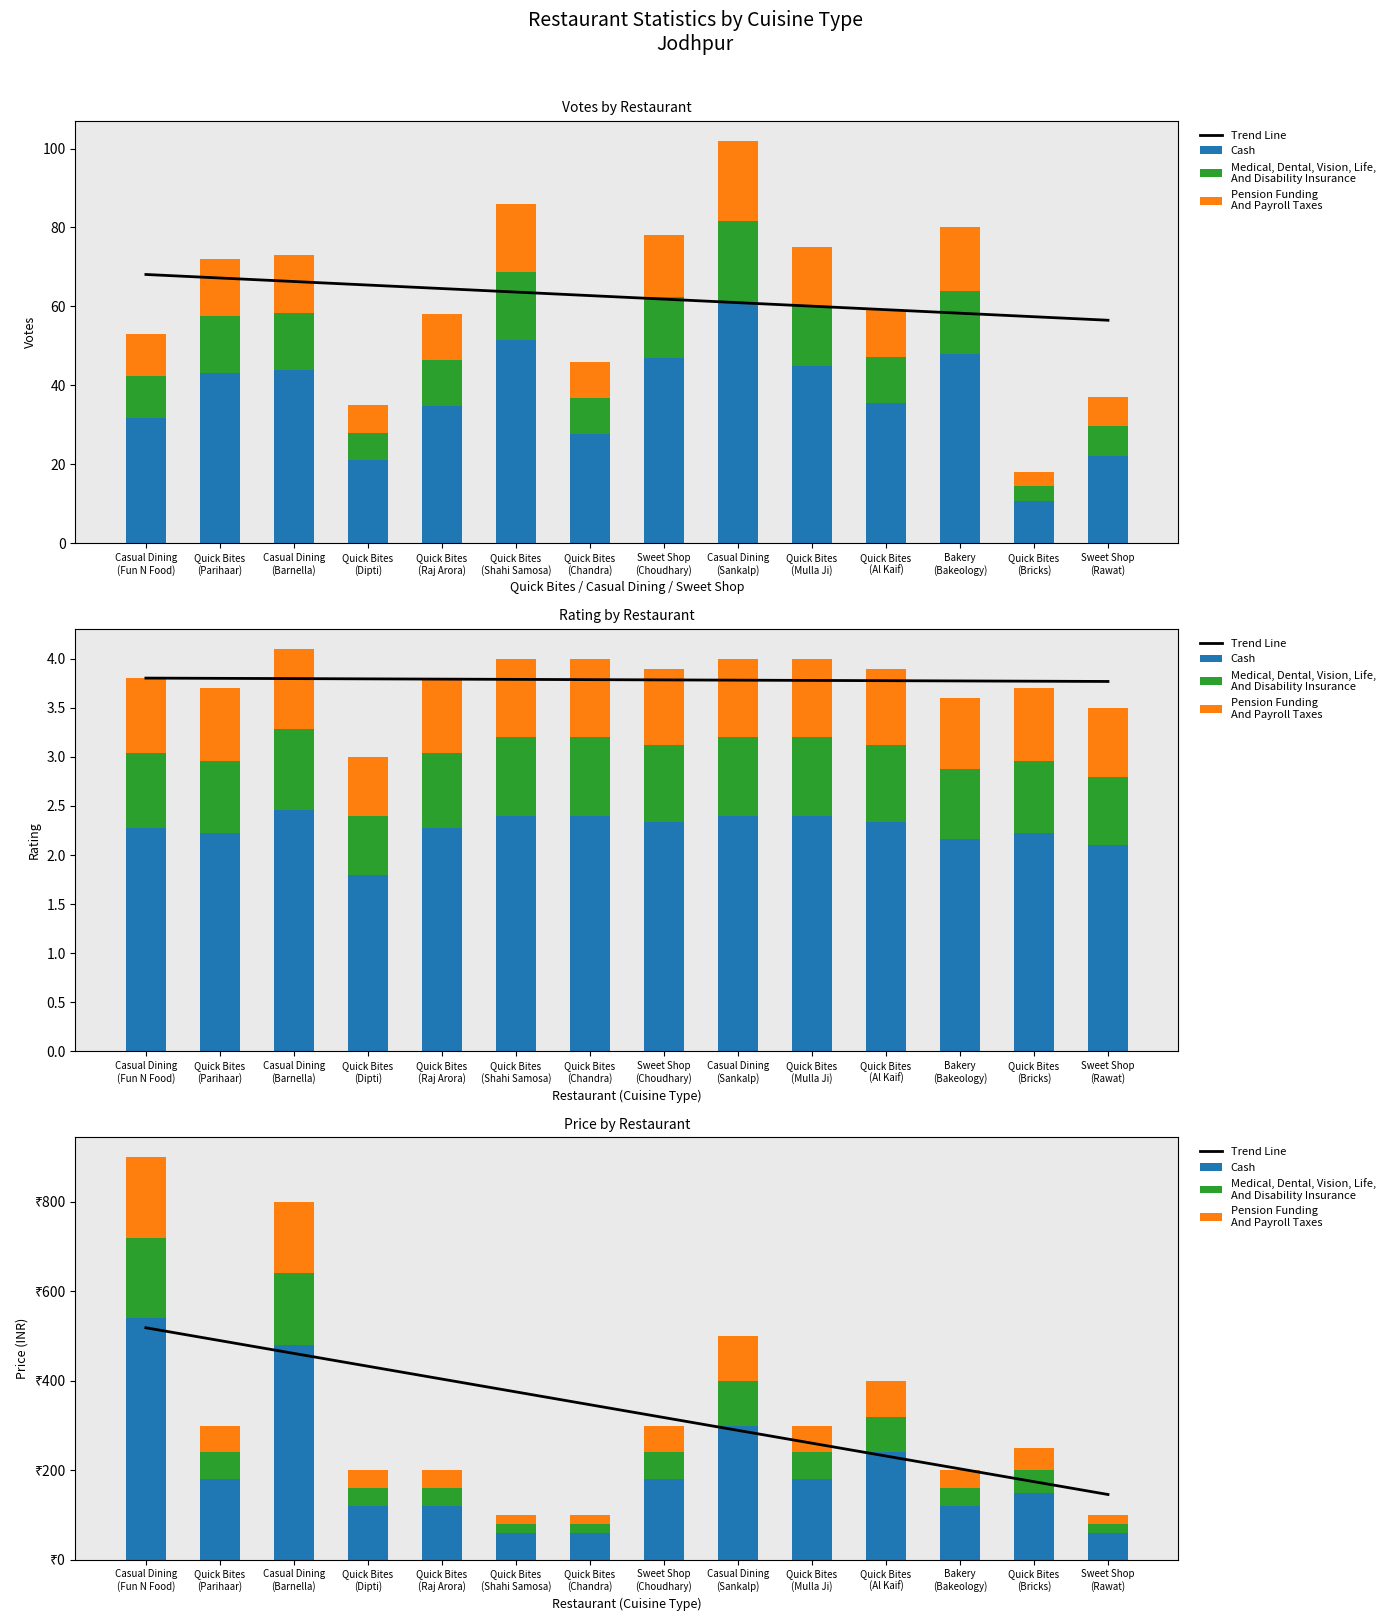

What is the approximate value of Cash at Quick Bites
(Parihaar)?

180.0